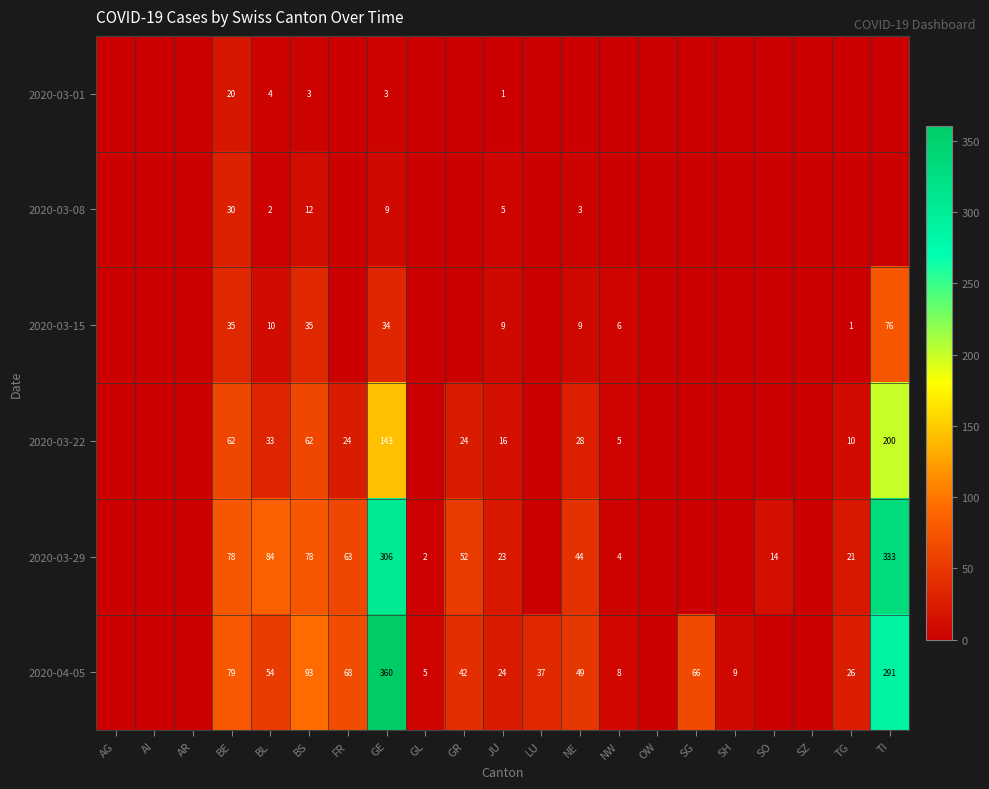

Rank the series at BE from highest to lowest value.

2020-04-05, 2020-03-29, 2020-03-22, 2020-03-15, 2020-03-08, 2020-03-01